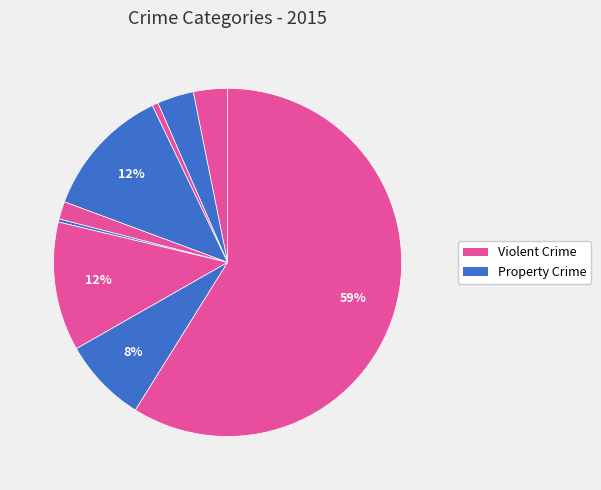

Count the number of slices in the pie.

9